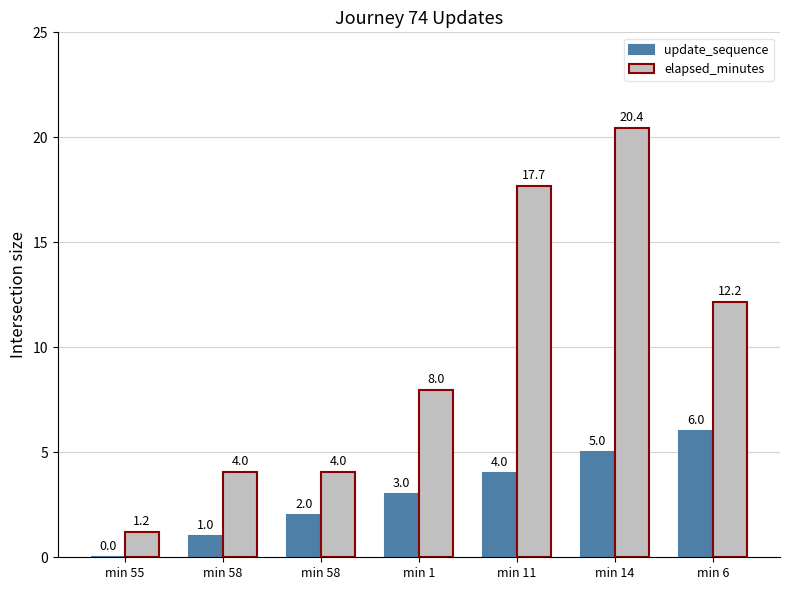

How many values in update_sequence are above zero?

6